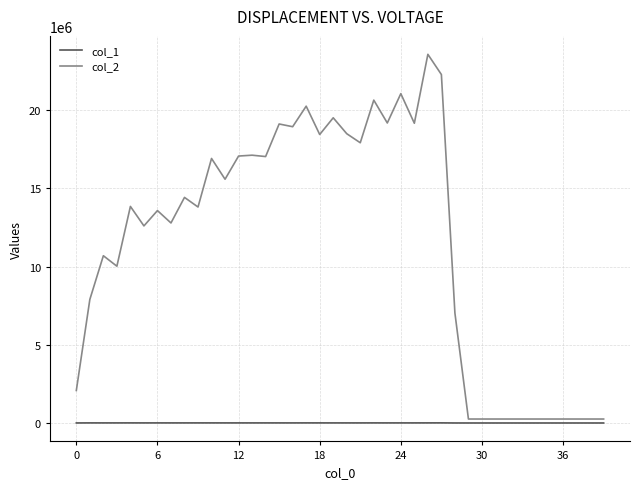

Which series has the largest range (max minus min)?

col_2